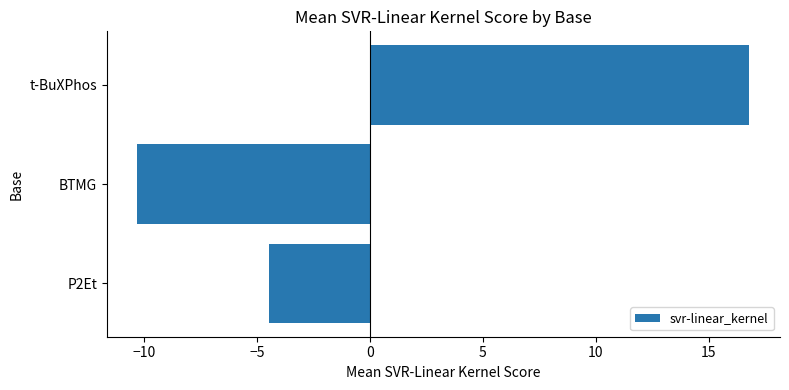

What is the sum of all values?

2.1